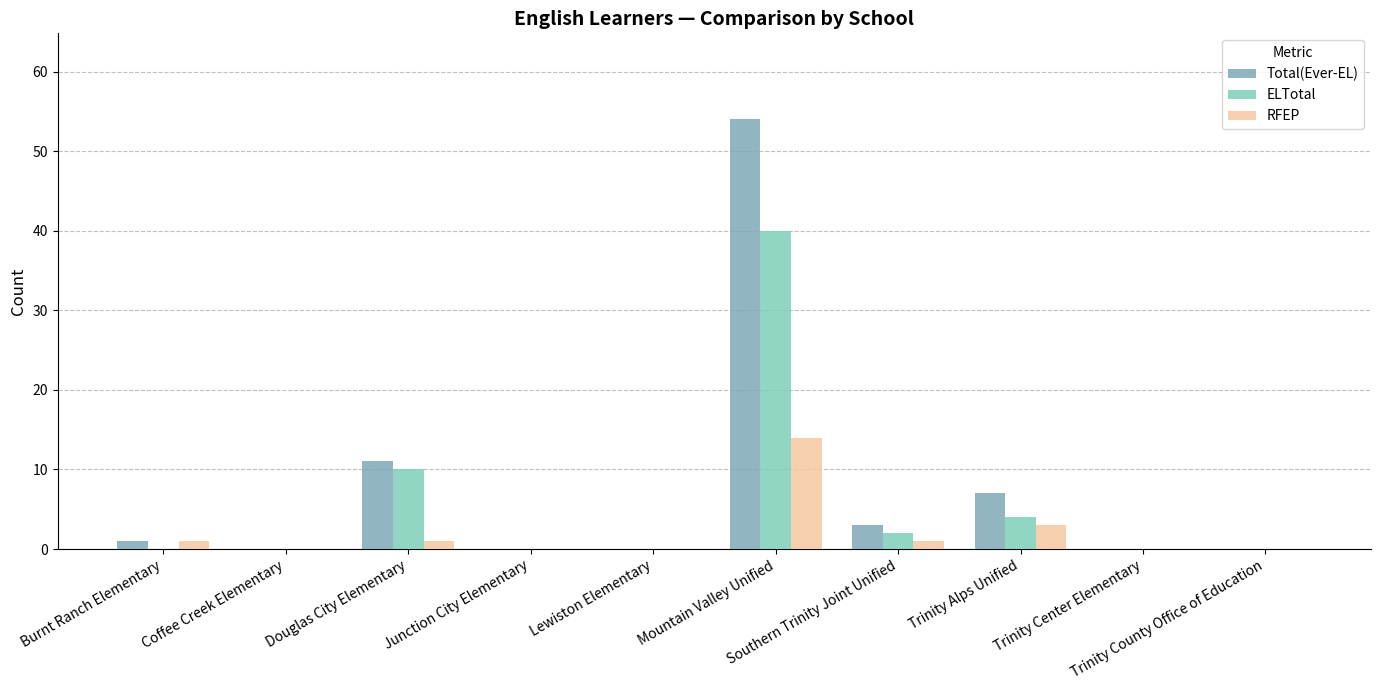

Are the bars horizontal?

No